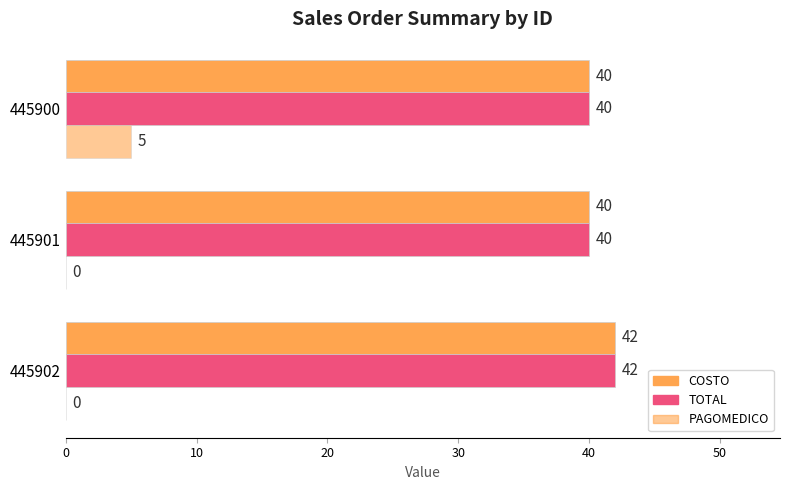

How many series are shown in this chart?

3